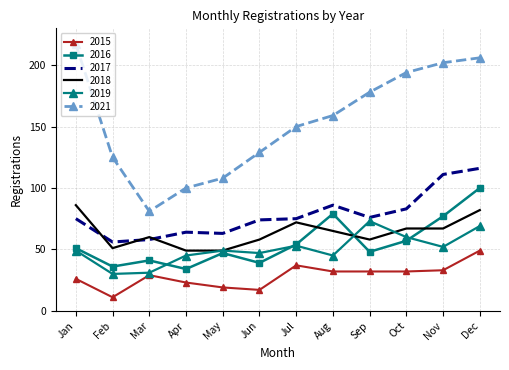

Which category has the lowest value across all series?

Feb